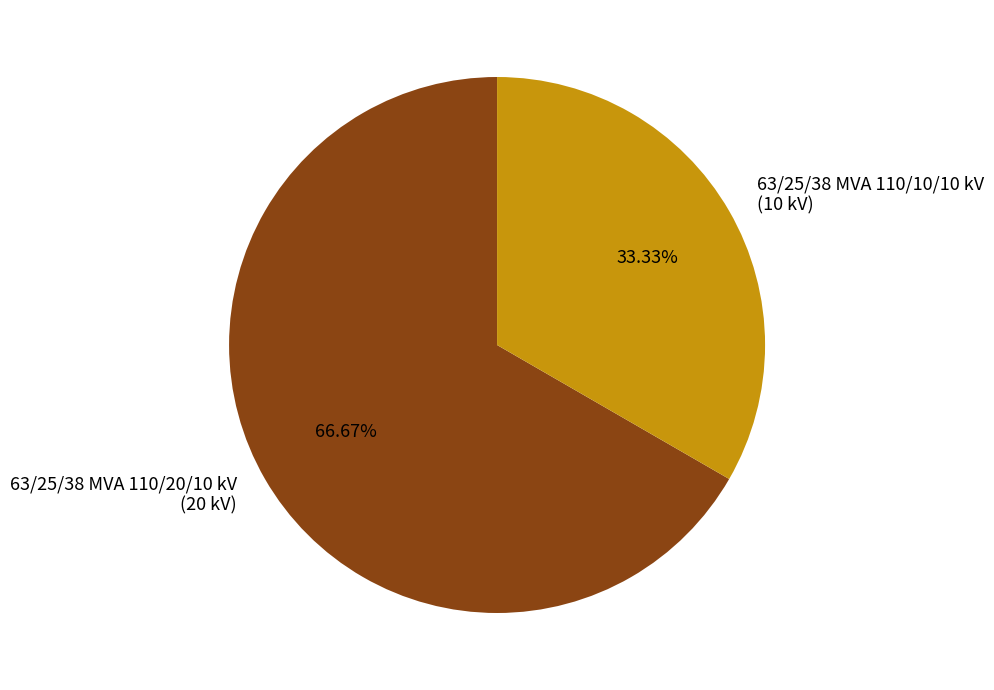

What is the ratio of the value at 63/25/38 MVA 110/10/10 kV to the value at 63/25/38 MVA 110/20/10 kV?

0.5